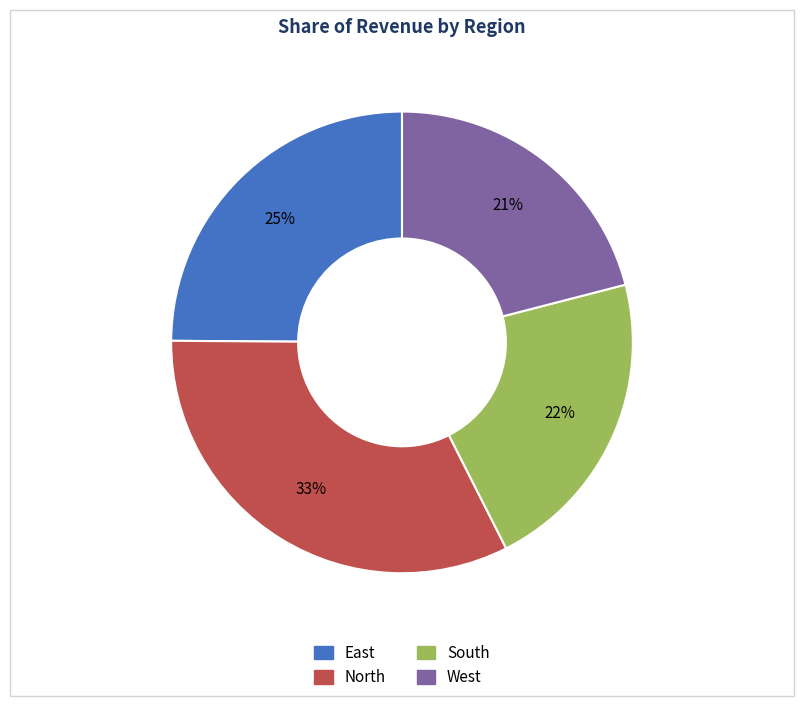

What percentage is the South slice, to the nearest percent?

22%